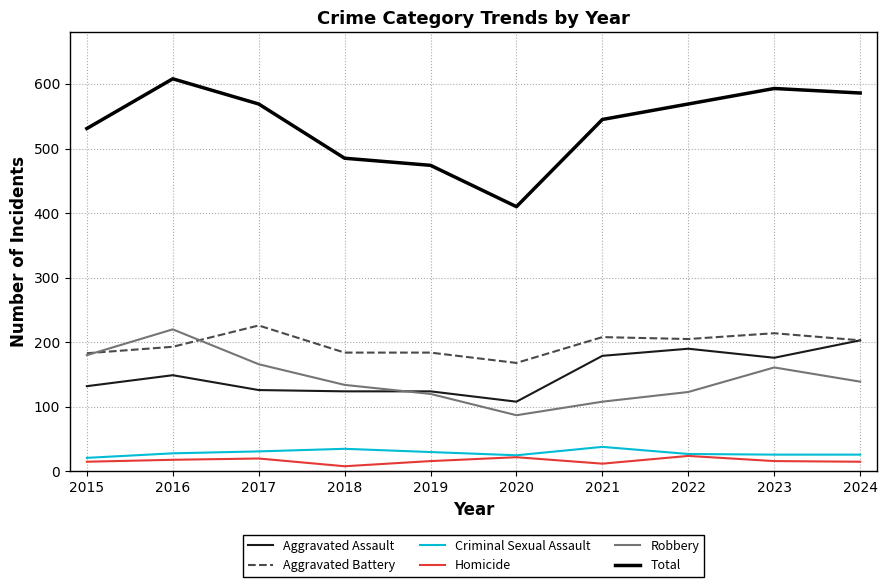

Where is the first local maximum for Robbery?

2016